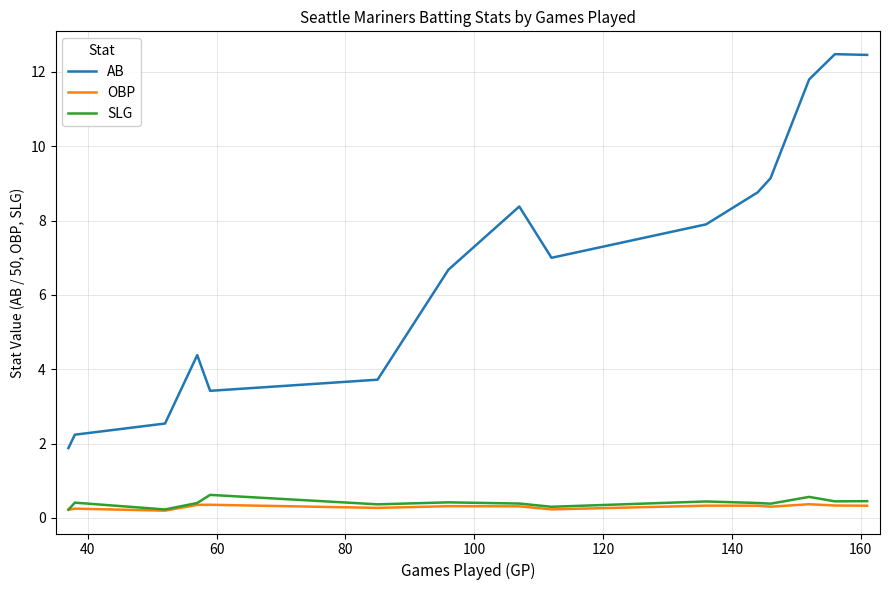

Does the chart have visible grid lines?

Yes